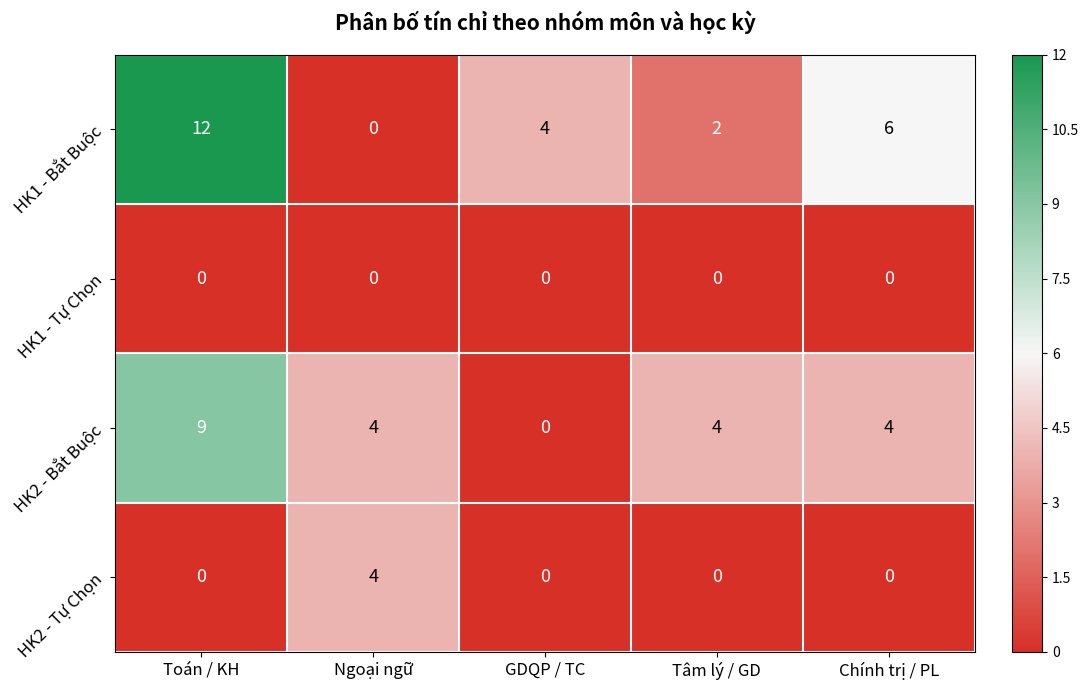

What is the difference between the highest and lowest values at GDQP / TC?

4